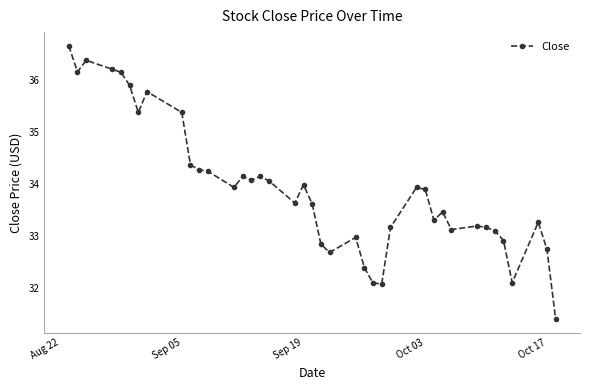

What is the difference between the second highest and minimum values?

5.0